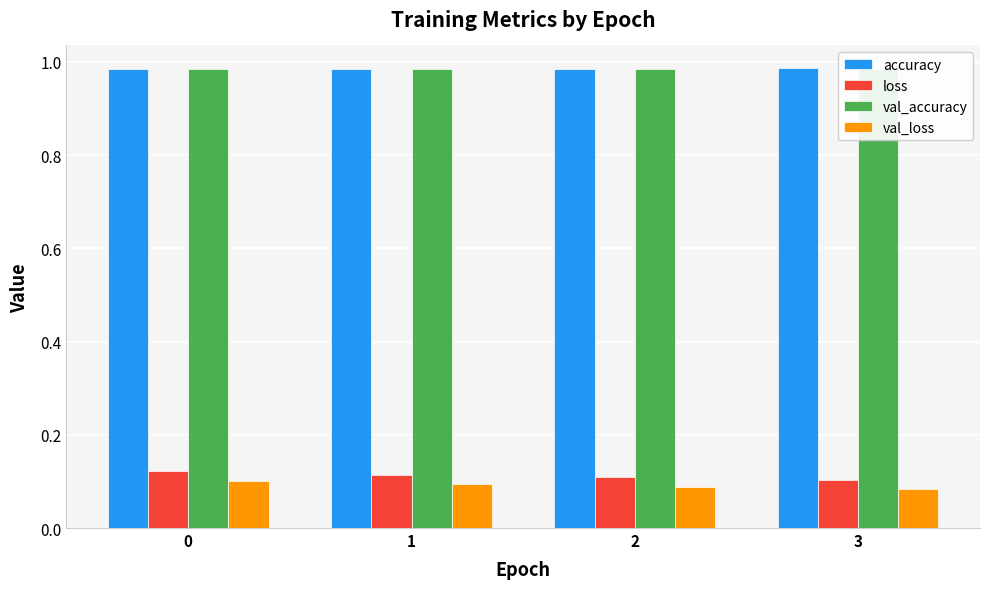

What is the value of the val_loss bar at the 3rd from the left?

0.1